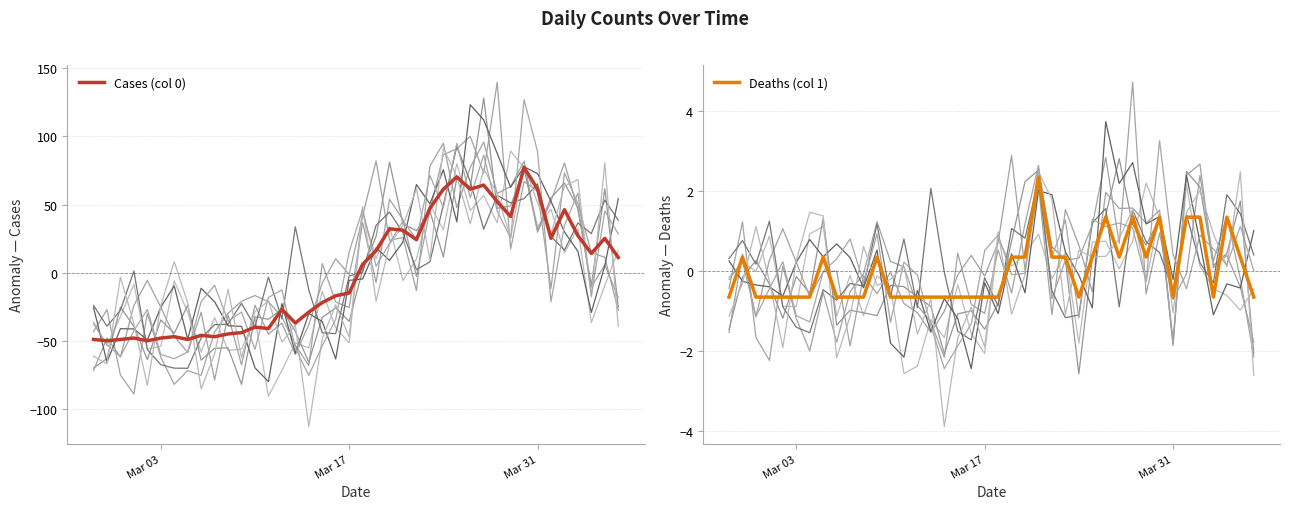

How many times do Deaths (col 1) and Cases (col 0) cross each other?

1